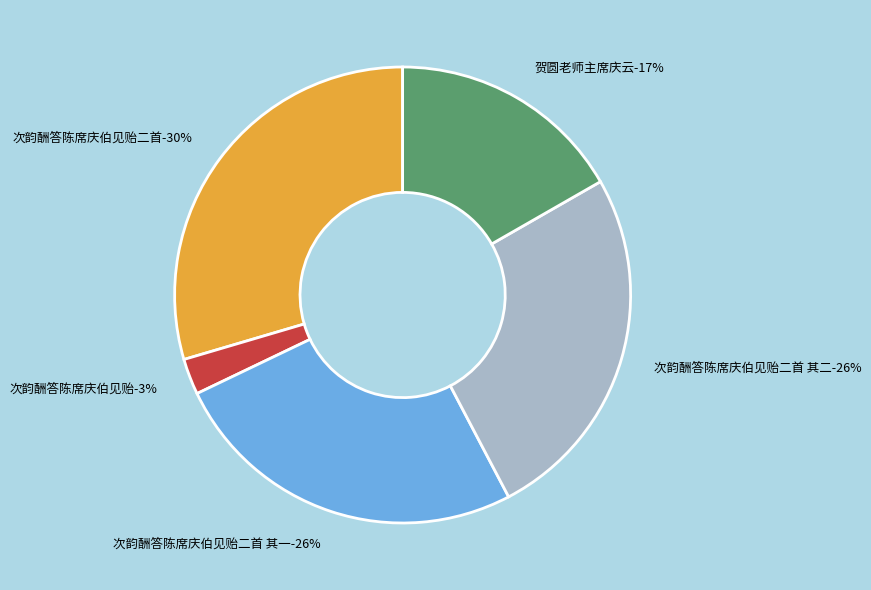

Which slice is the smallest?

次韵酬答陈席庆伯见贻